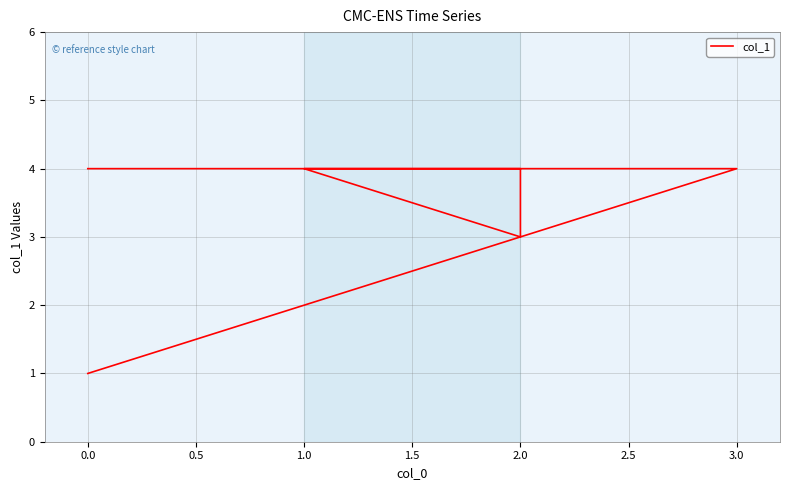

The value at 0.0 is 4. True or false?

True